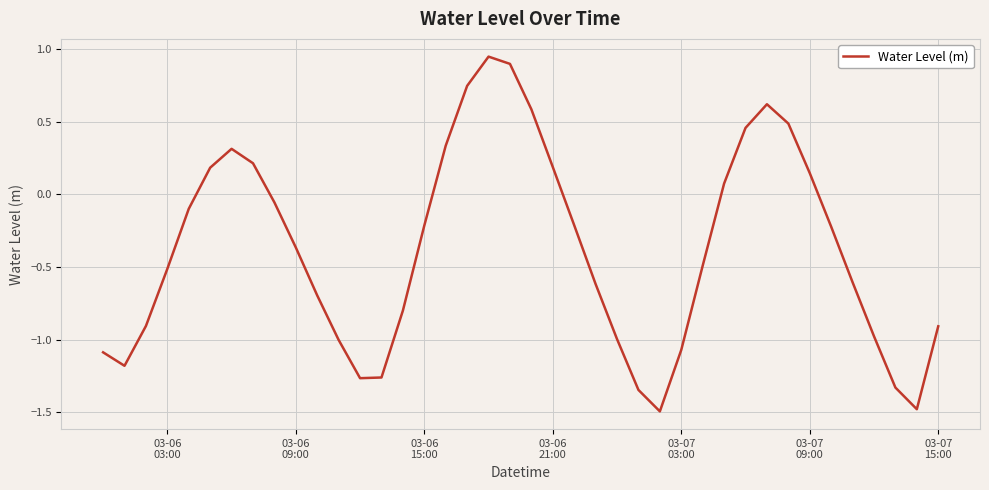

What is the minimum value shown in the chart?

-1.5